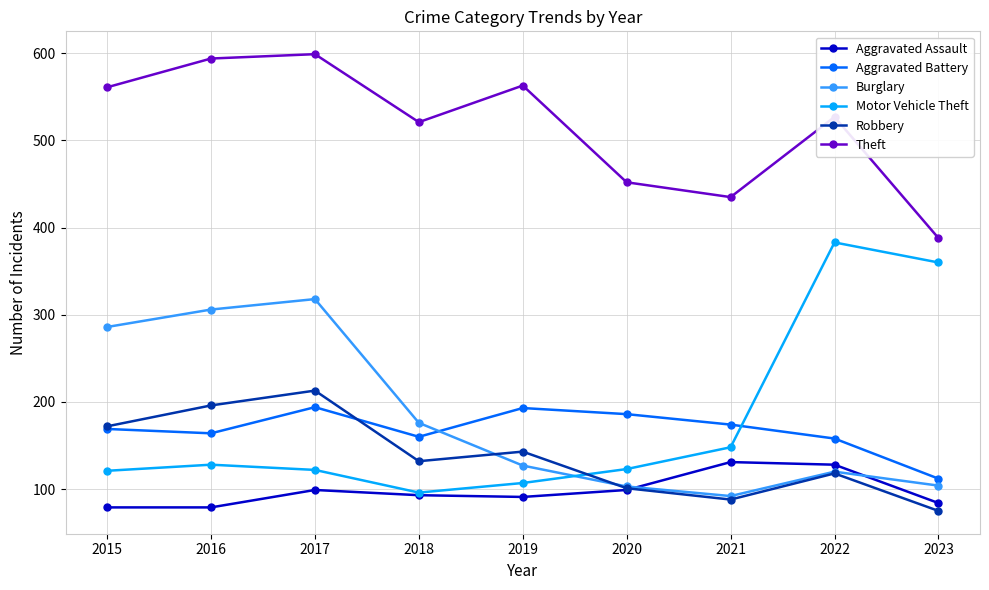

At 2016, list the series in order from smallest to largest.

Aggravated Assault, Motor Vehicle Theft, Aggravated Battery, Robbery, Burglary, Theft